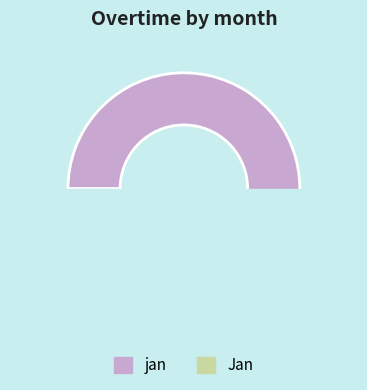

To the nearest percent, what portion does jan represent?

91%